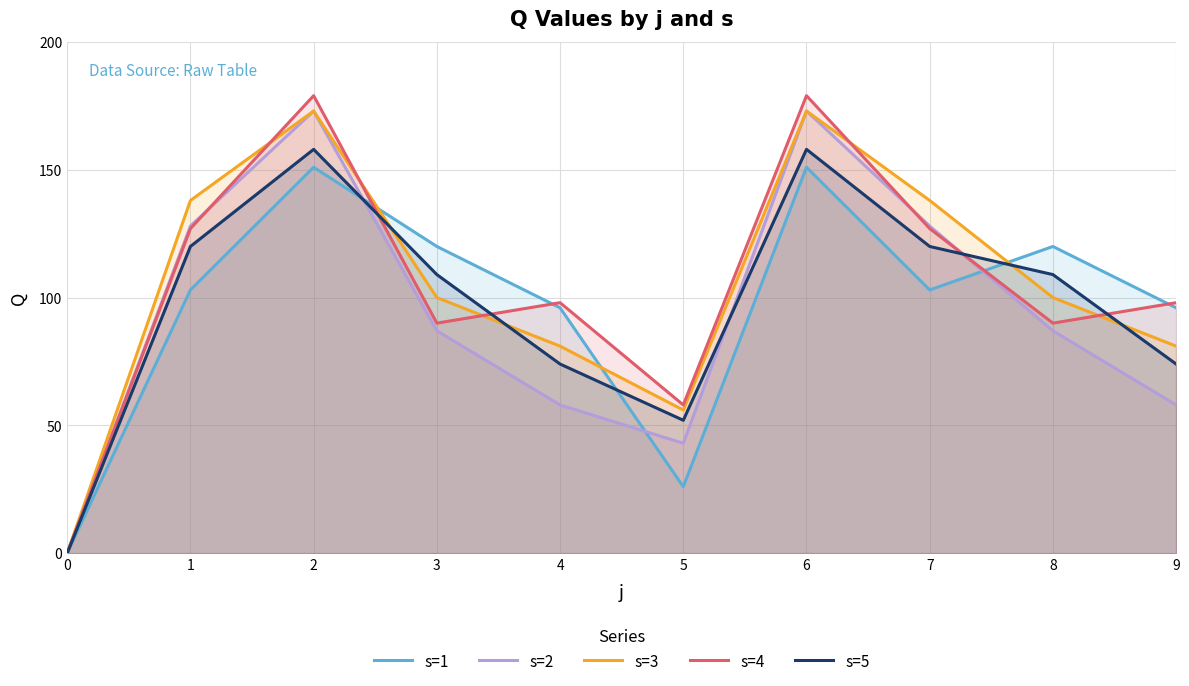

How many distinct data groups are displayed?

5